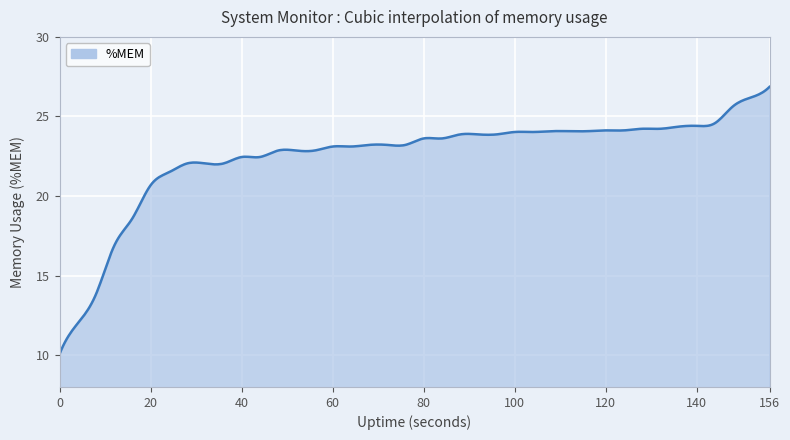

What is the difference between the maximum and minimum values?

16.8